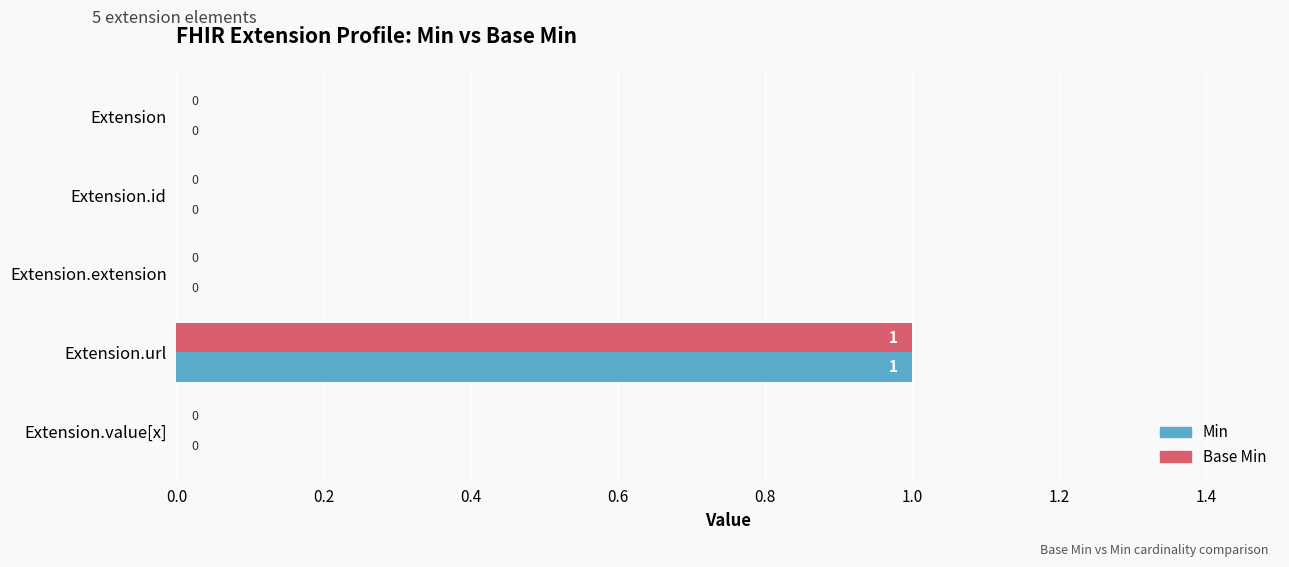

True or false: Base Min has a value of 1 at Extension.value[x].

False